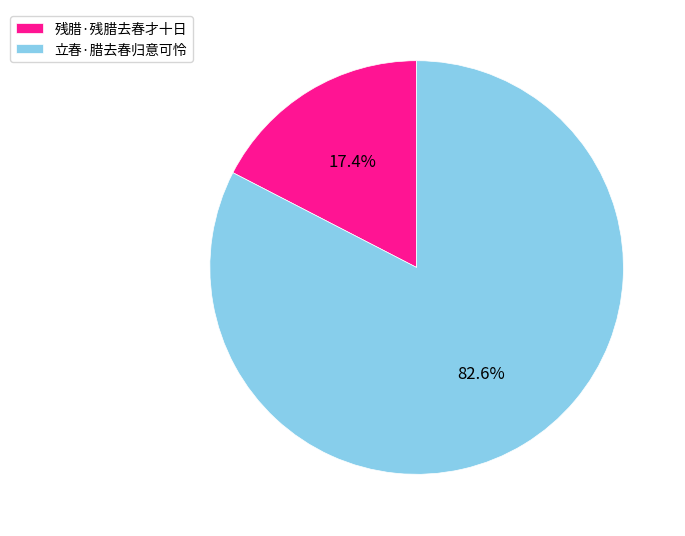

True or false: 立春·腊去春归意可怜 accounts for 83% of the total.

True